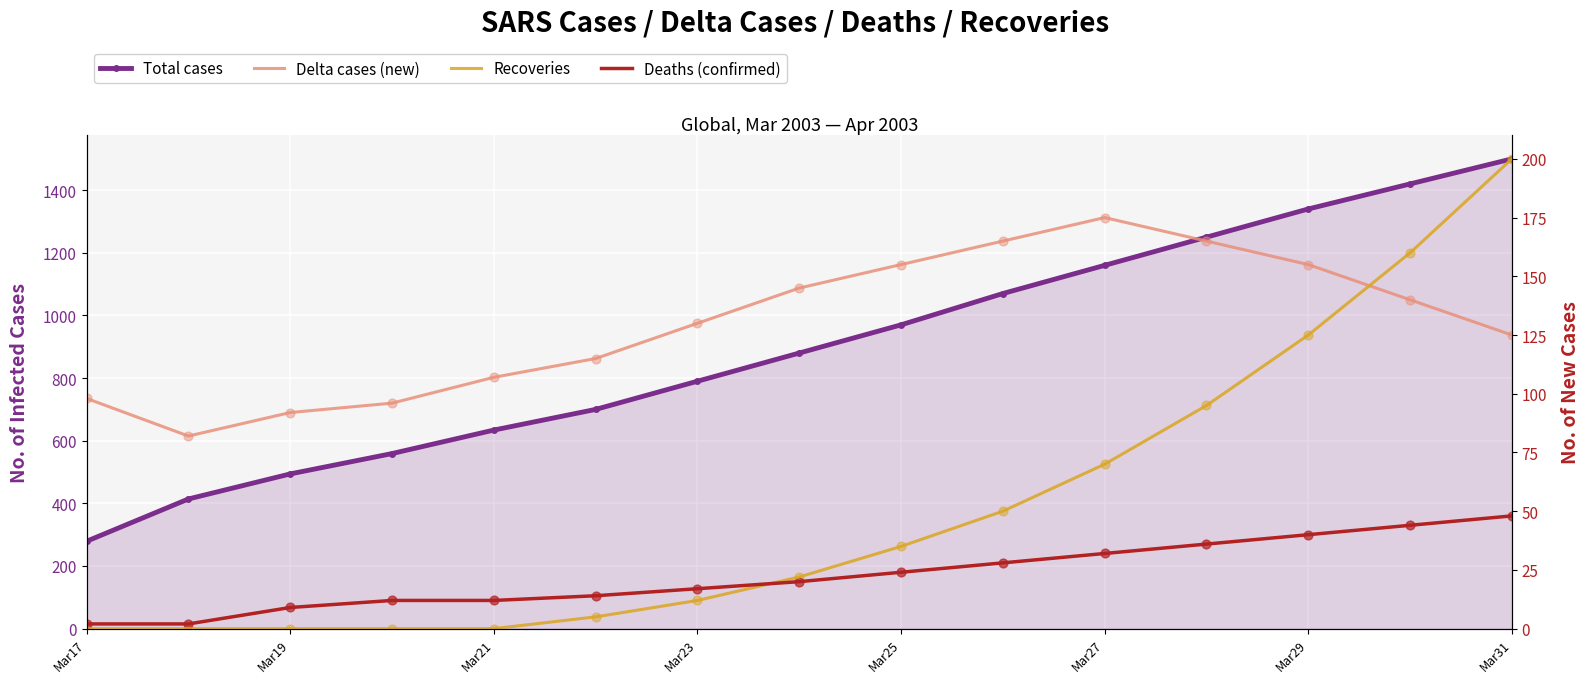

At which category is the sum across all series the highest?

Mar31